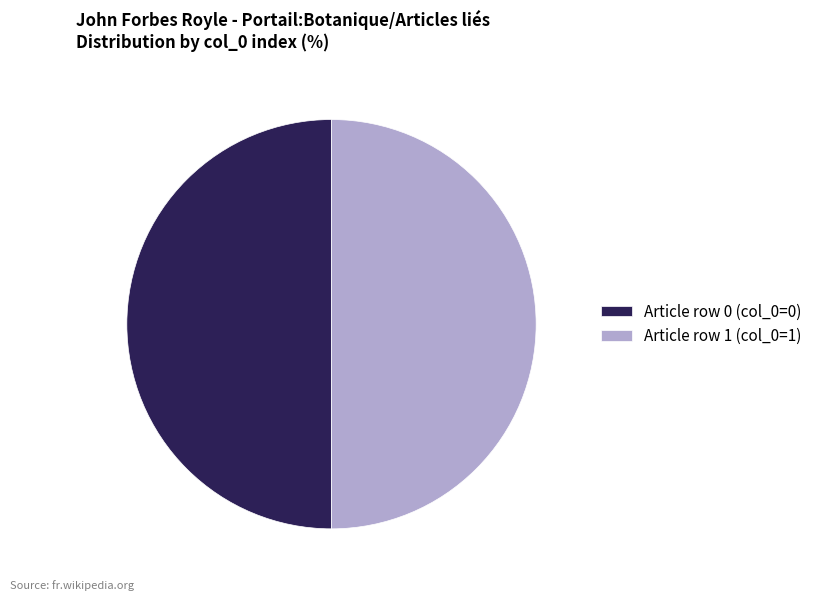

The Article row 0 (col_0=0) slice represents 50% of the pie. True or false?

True